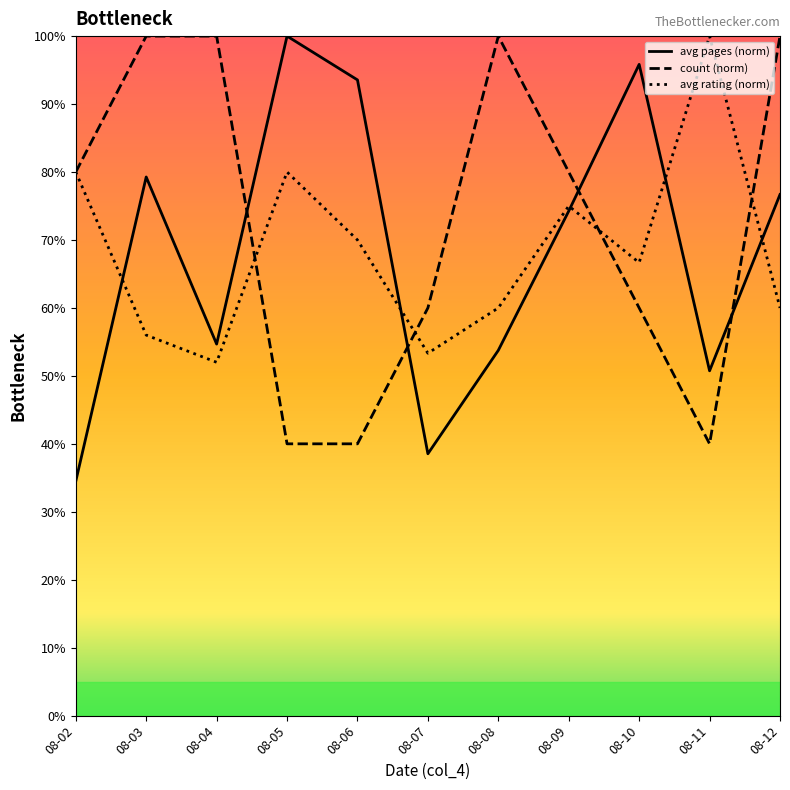

Which series changed the most between 08-02 and 08-03?

avg pages (norm)